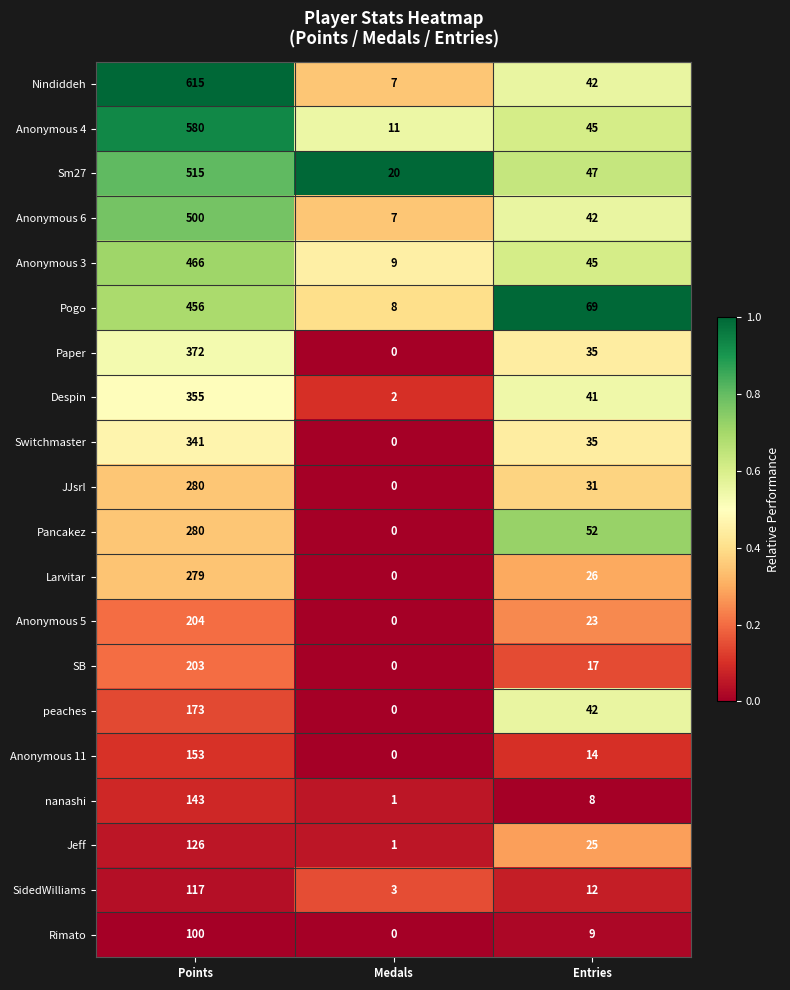

True or false: Anonymous 11 has a value of 20 at Entries.

False